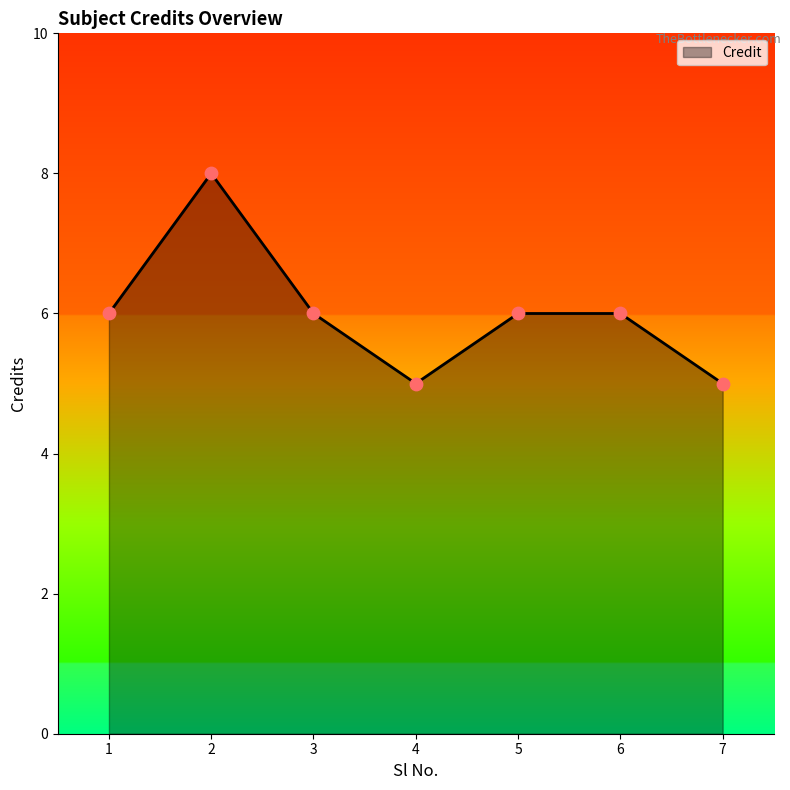

Which has a higher value, 2 or 7?

2